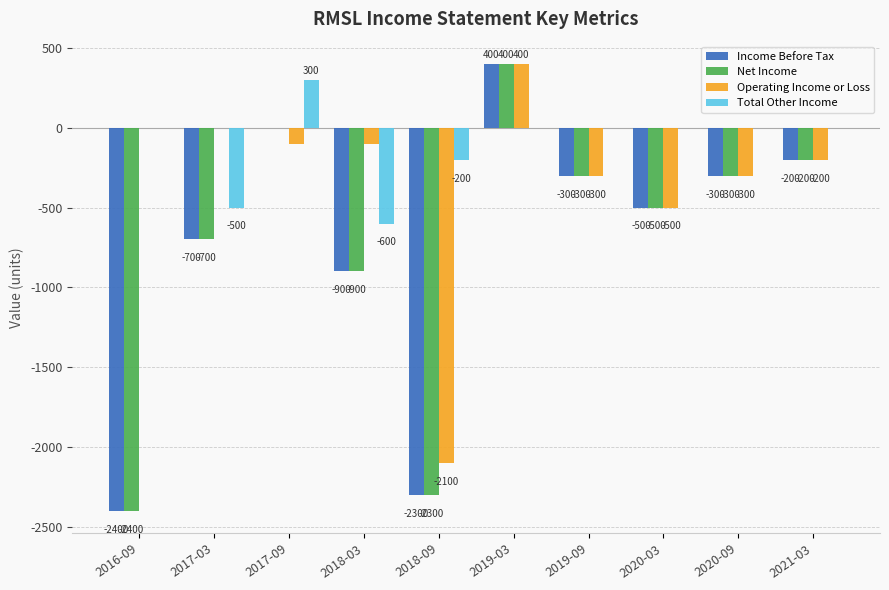

True or false: Operating Income or Loss has a value of 400 at 2019-03.

True